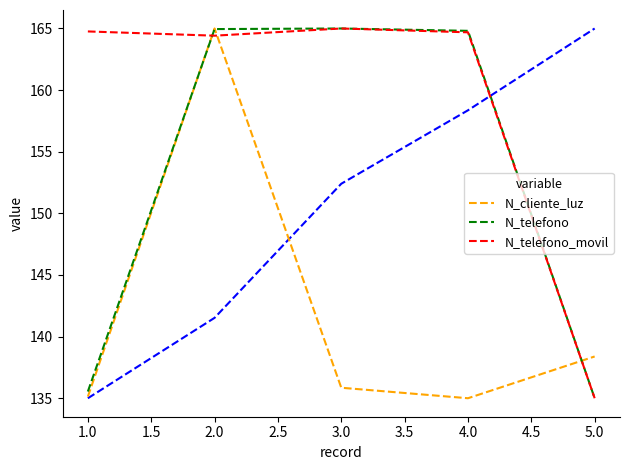

At how many categories does at least one series exceed 160?

4